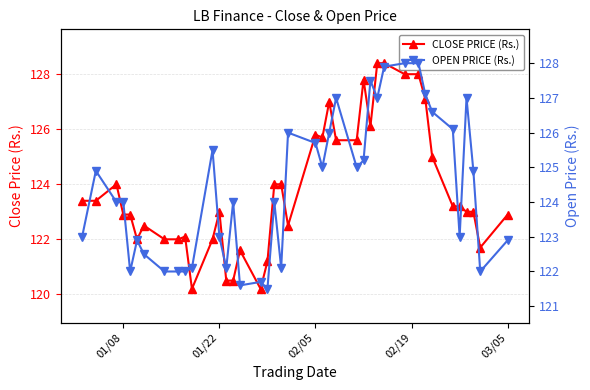

What is the value of the OPEN PRICE (Rs.) point at the 18th from the left?

121.5